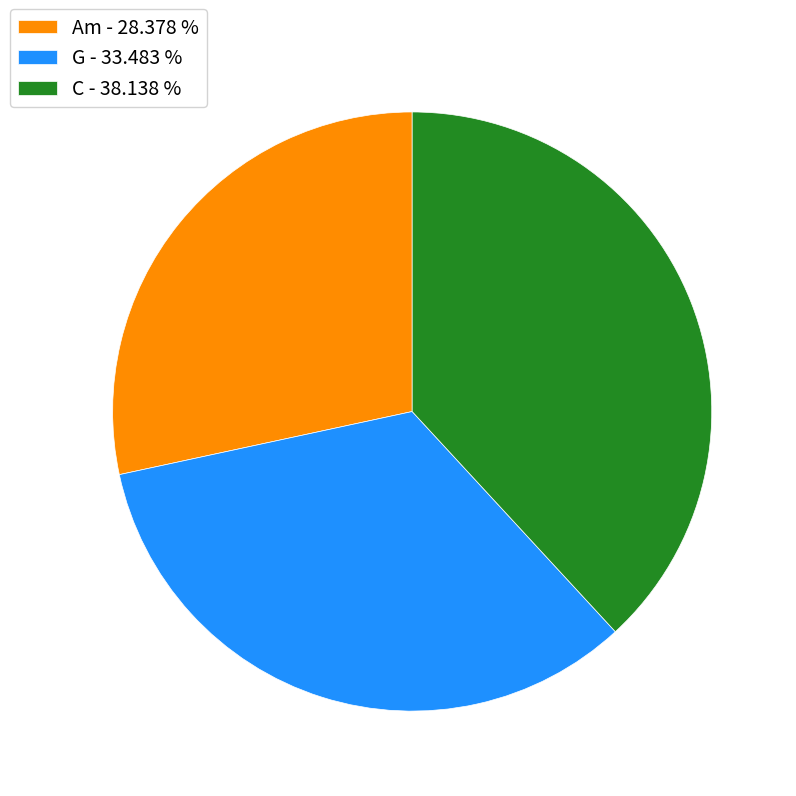

Combined, do G - 33.483 % and Am - 28.378 % account for over 50%?

Yes